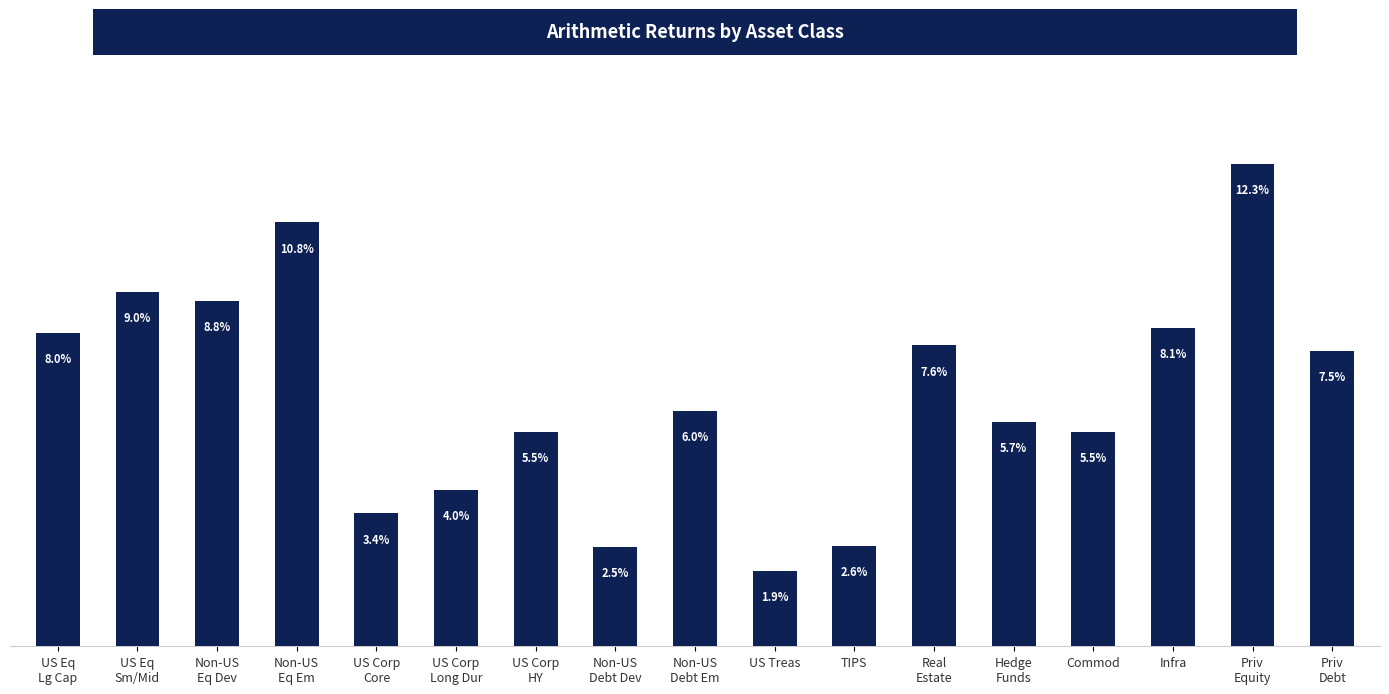

At which label is the value closest to 0?

US Treas